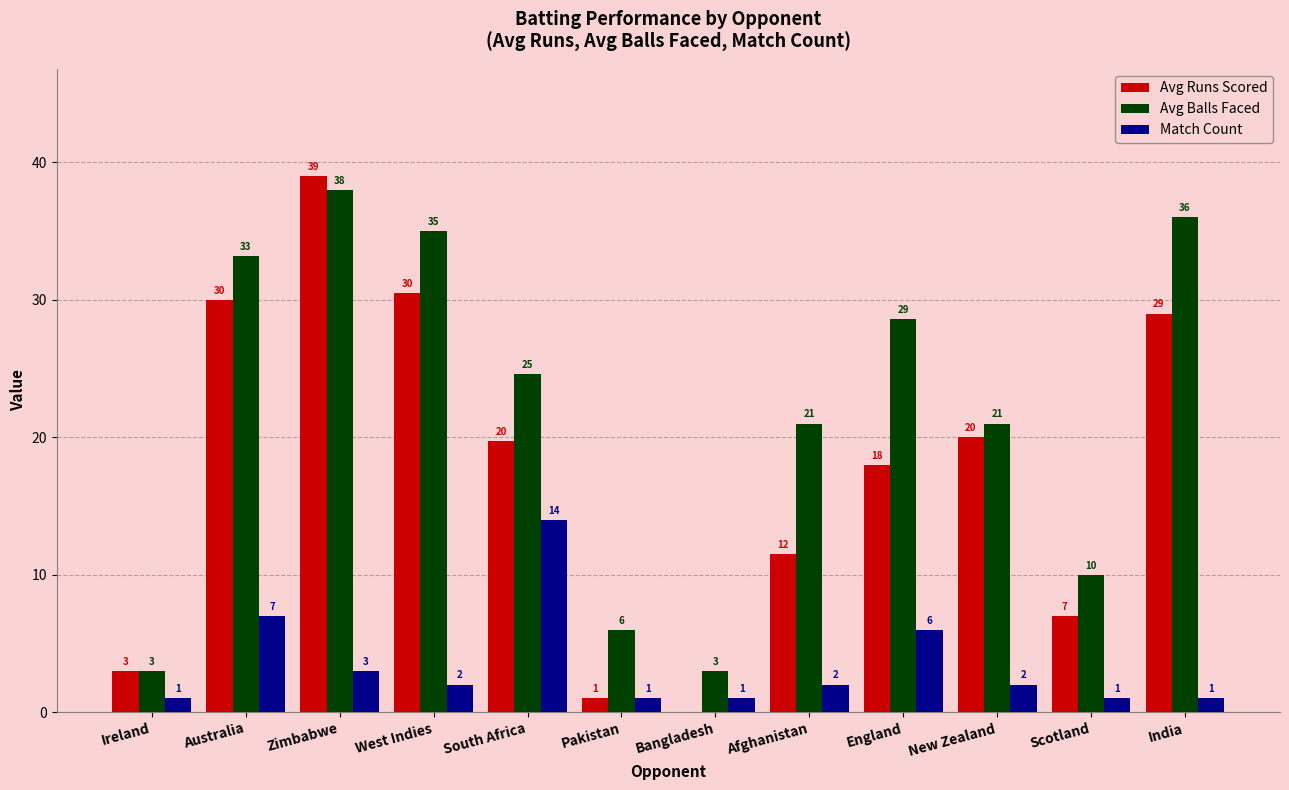

What is the difference between the Avg Balls Faced values at New Zealand and Ireland?

18.0